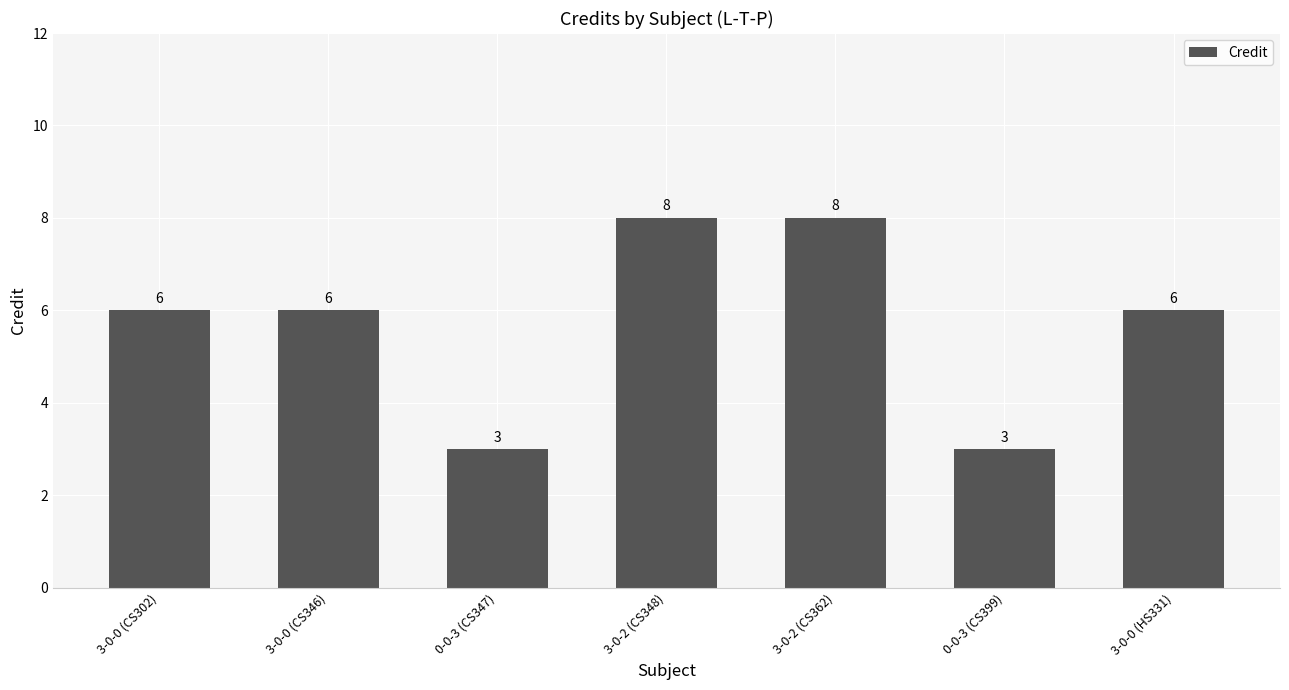

What is the label of the 1st bar from the left?

3-0-0 (CS302)